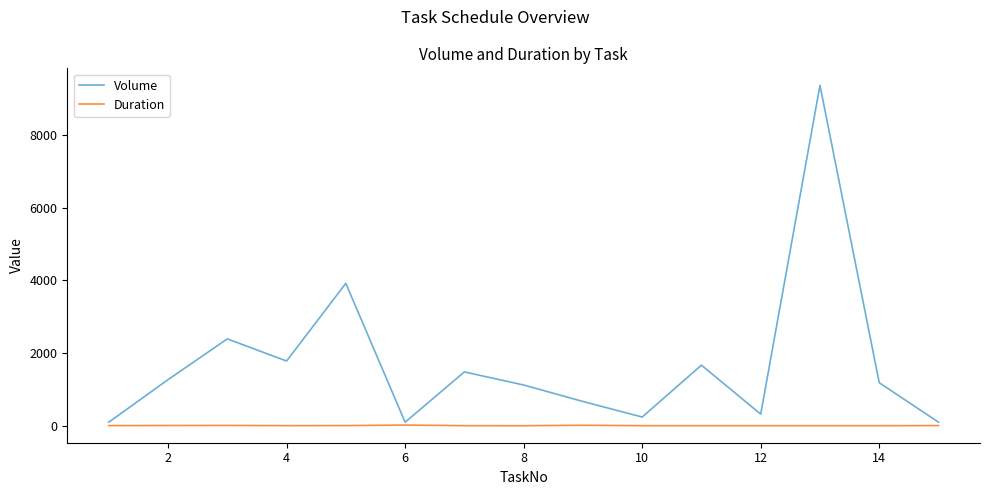

How many distinct data groups are displayed?

2